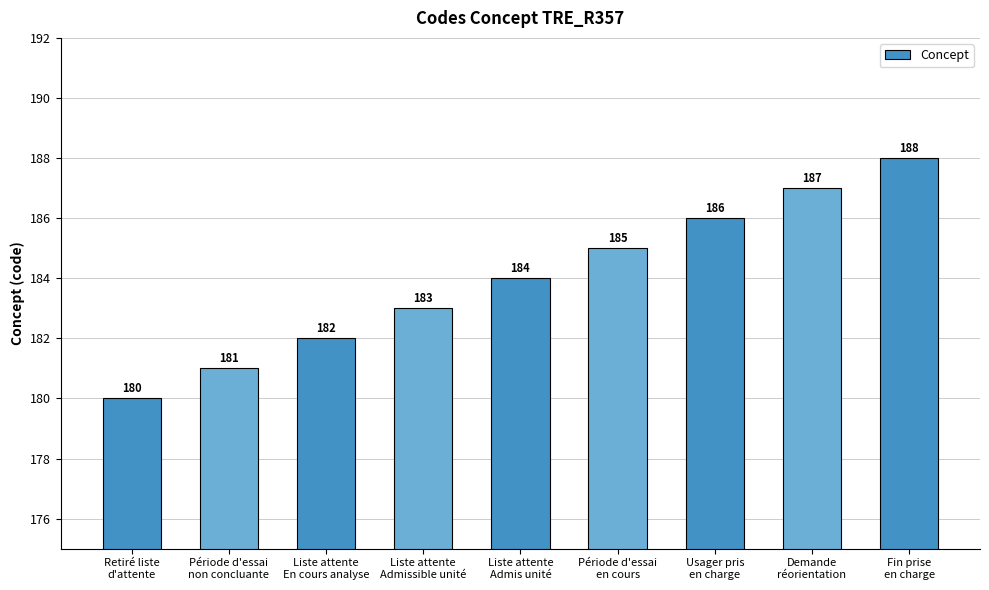

Which has a higher value, Liste attente
En cours analyse or Liste attente
Admis unité?

Liste attente
Admis unité